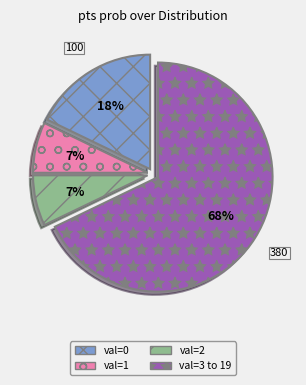

Which slice is the largest?

val=3 to 19